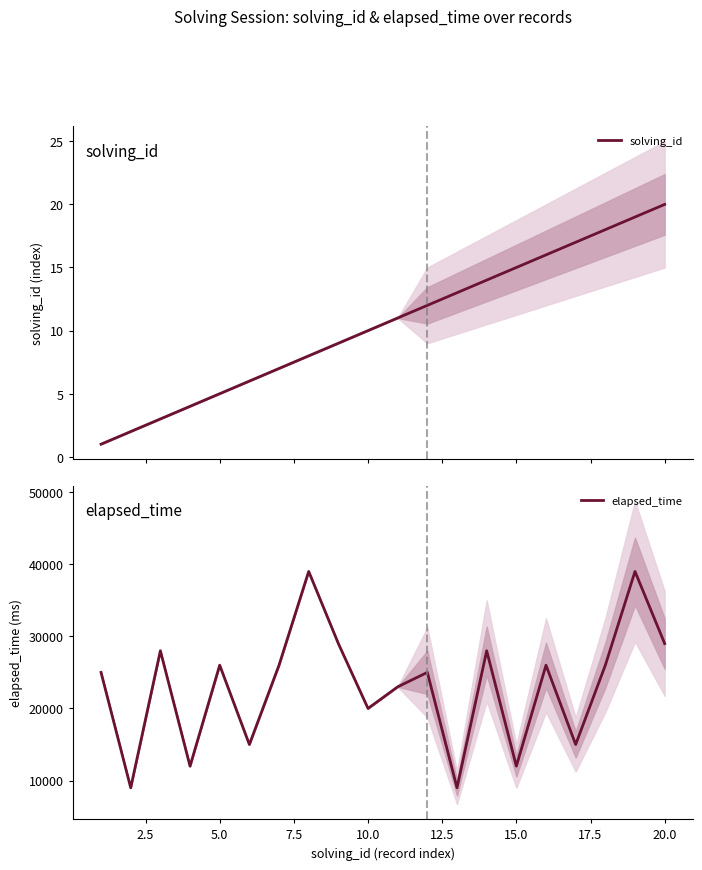

True or false: solving_id has more than 0 points higher than both neighbors.

False